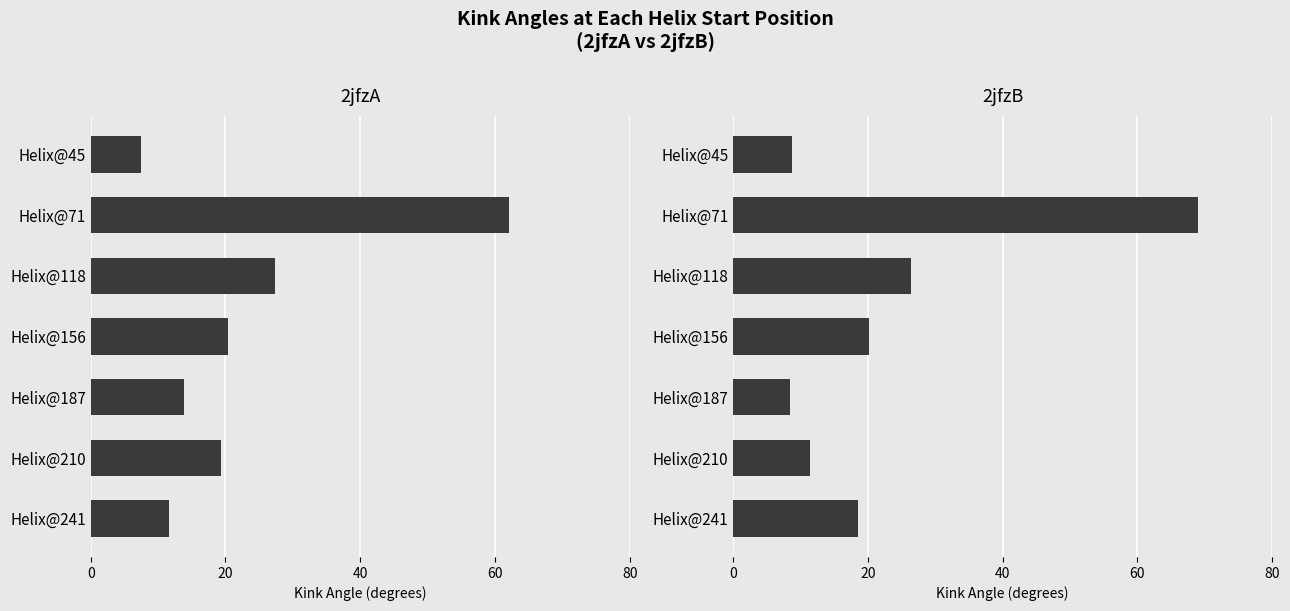

Rank the series by their average value, from lowest to highest.

2jfzA, 2jfzB